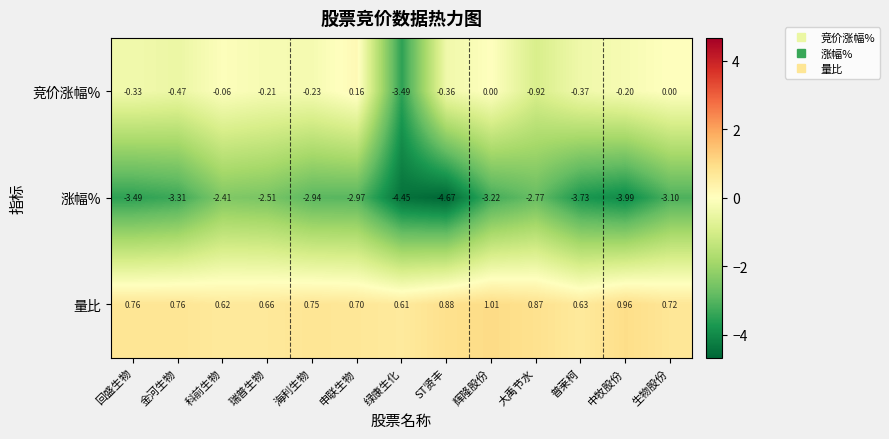

Which series has the largest total across all categories?

量比